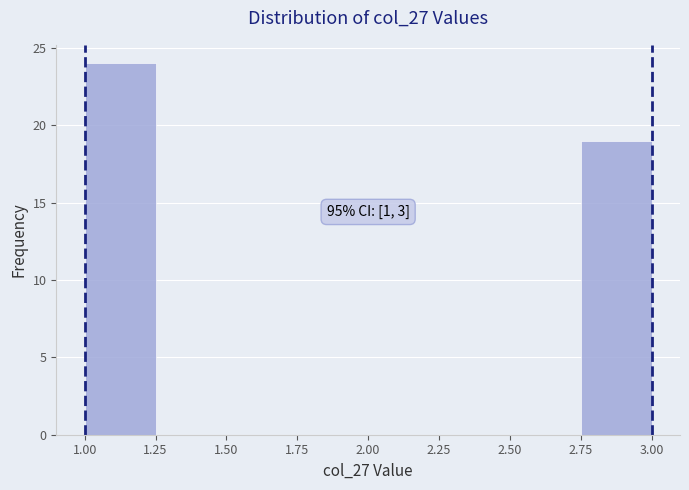

Which range on the x-axis has the tallest bar?

1.00 to 1.25